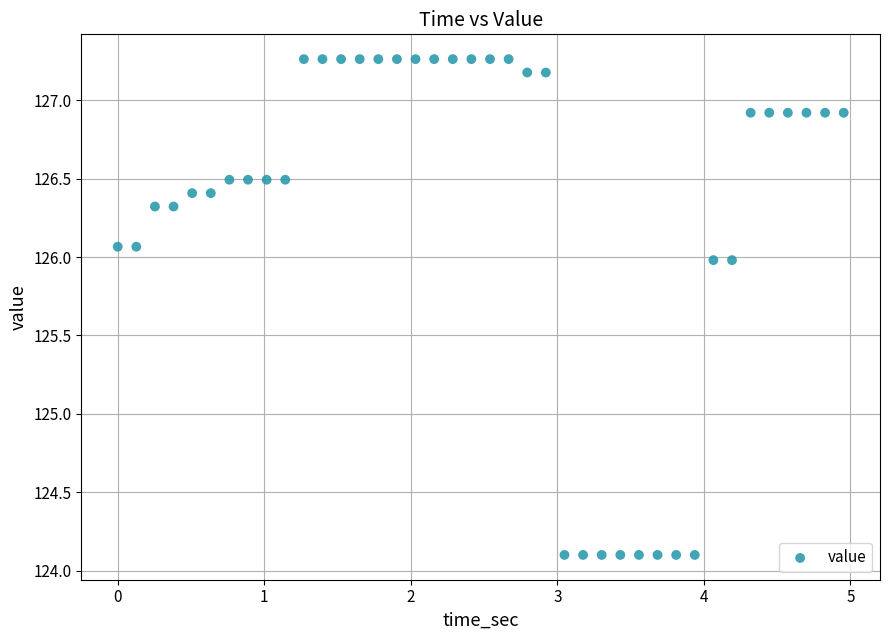

What is the range of Y values (max minus min)?

3.2